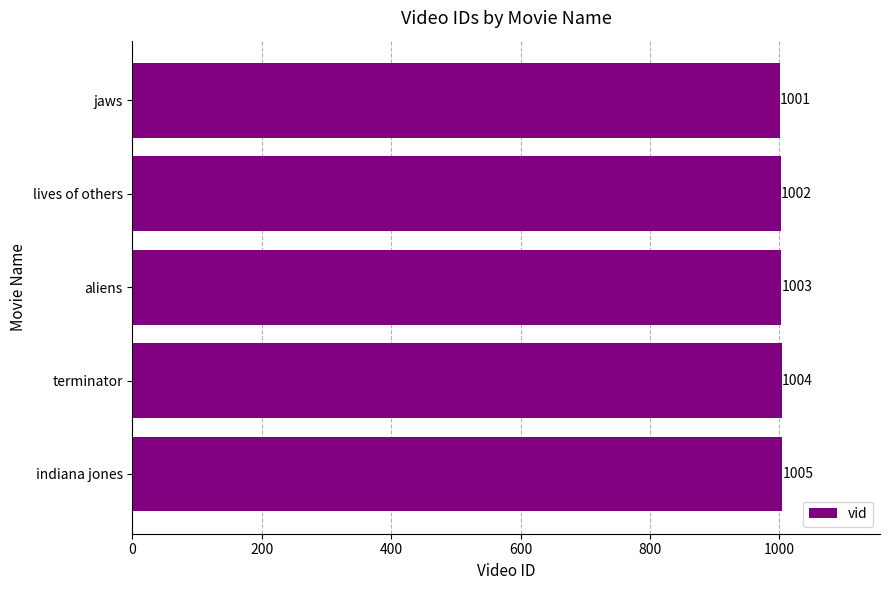

List the labels in order of value, largest first.

indiana jones, terminator, aliens, lives of others, jaws